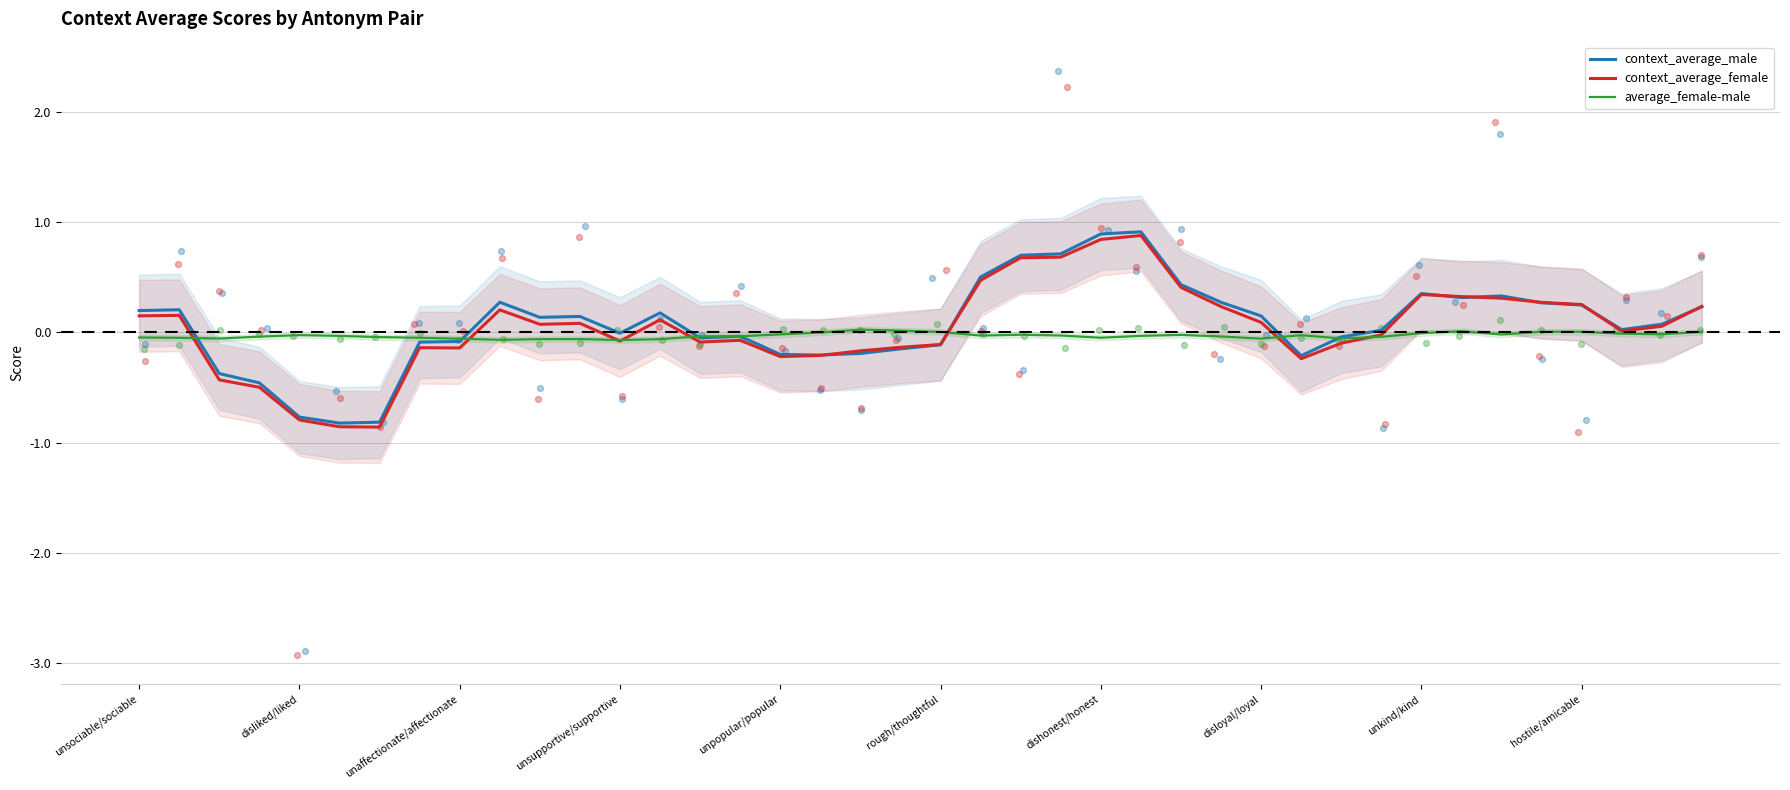

At which category is the sum across all series the highest?

25